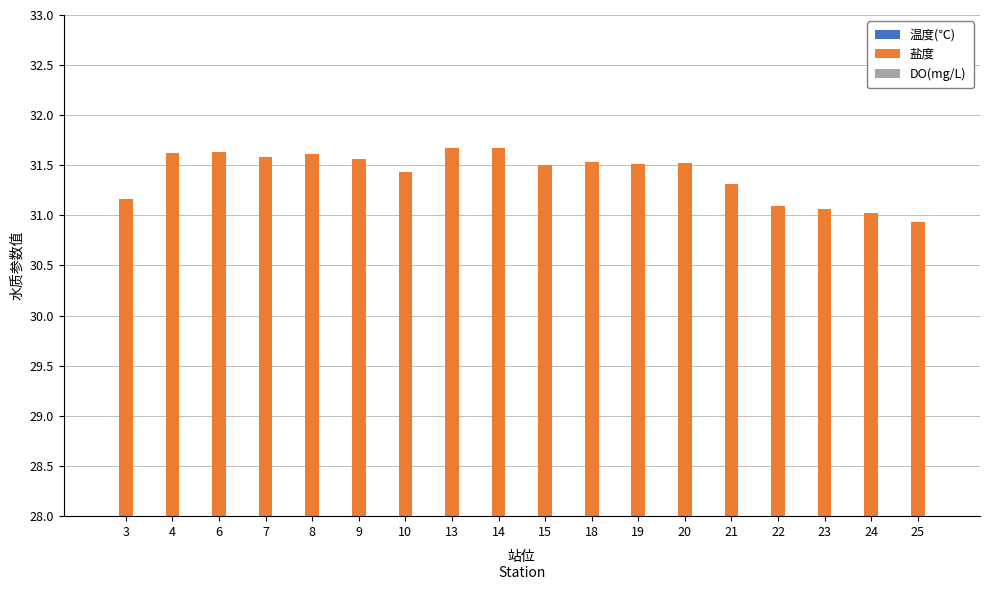

Which series has the largest range (max minus min)?

温度(℃)